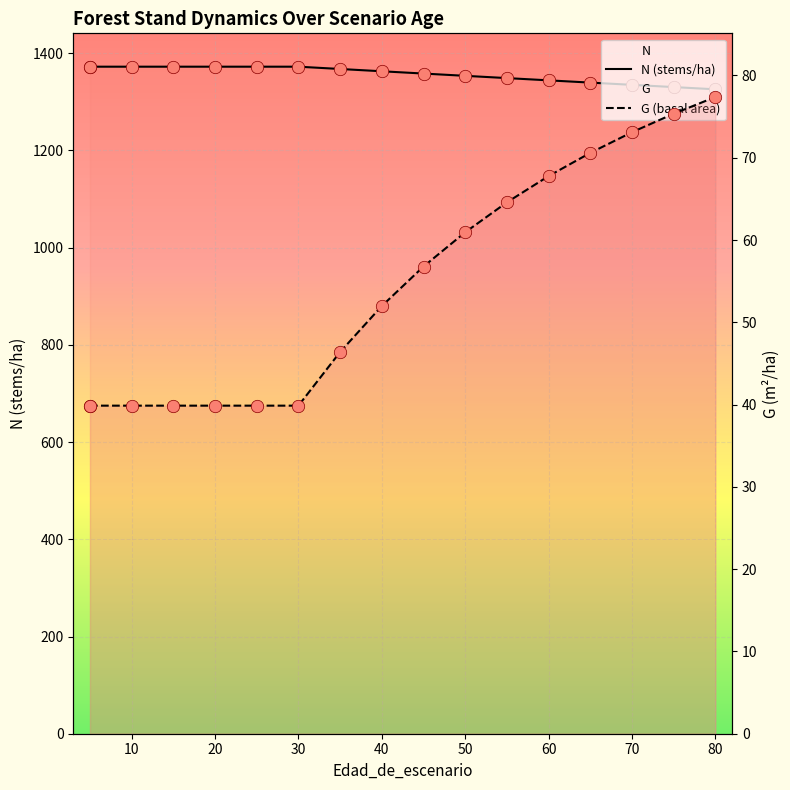

Which series has the largest total across all categories?

N (stems/ha)